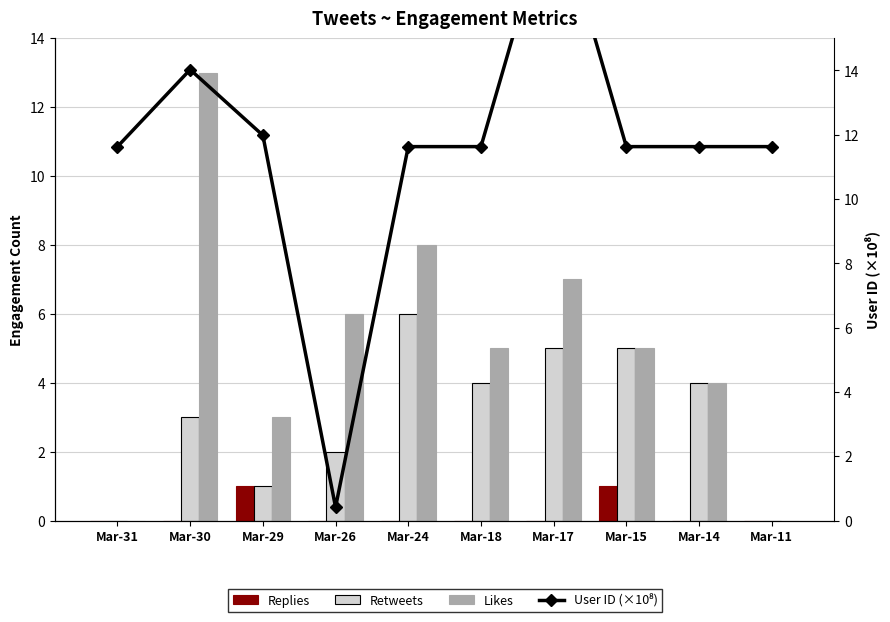

Reading left to right, transcribe all the data shown in this chart.

Replies: Mar-31=0.0	Mar-30=0.0	Mar-29=1.0	Mar-26=0.0	Mar-24=0.0	Mar-18=0.0	Mar-17=0.0	Mar-15=1.0	Mar-14=0.0	Mar-11=0.0
Retweets: Mar-31=0.0	Mar-30=3.0	Mar-29=1.0	Mar-26=2.0	Mar-24=6.0	Mar-18=4.0	Mar-17=5.0	Mar-15=5.0	Mar-14=4.0	Mar-11=0.0
Likes: Mar-31=0.0	Mar-30=13.0	Mar-29=3.0	Mar-26=6.0	Mar-24=8.0	Mar-18=5.0	Mar-17=7.0	Mar-15=5.0	Mar-14=4.0	Mar-11=0.0
User ID (×10⁸): Mar-31=11.6	Mar-30=14.0	Mar-29=12.0	Mar-26=0.4	Mar-24=11.6	Mar-18=11.6	Mar-17=19.4	Mar-15=11.6	Mar-14=11.6	Mar-11=11.6